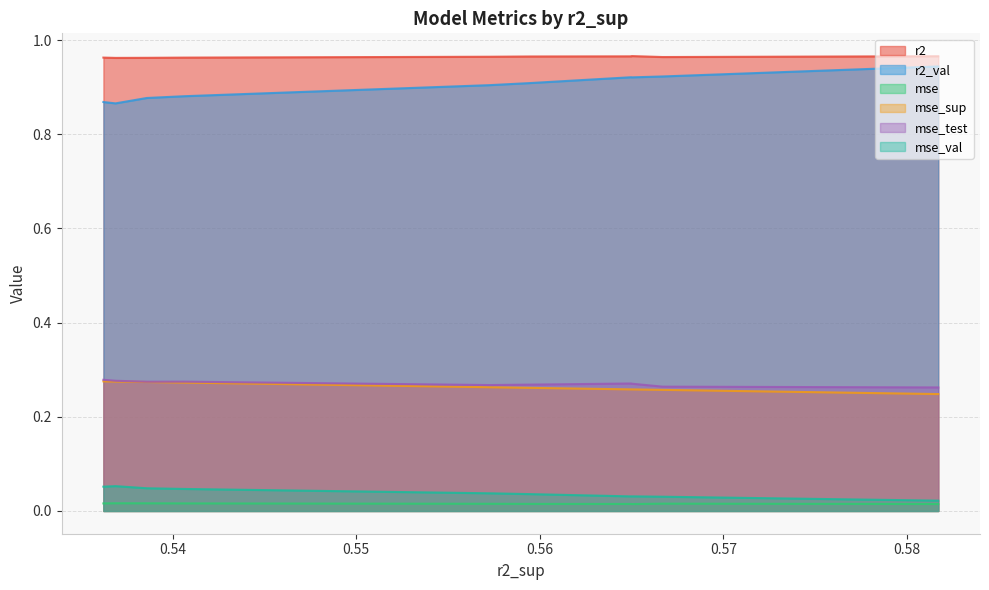

True or false: mse_sup and r2 intersect in this chart.

False